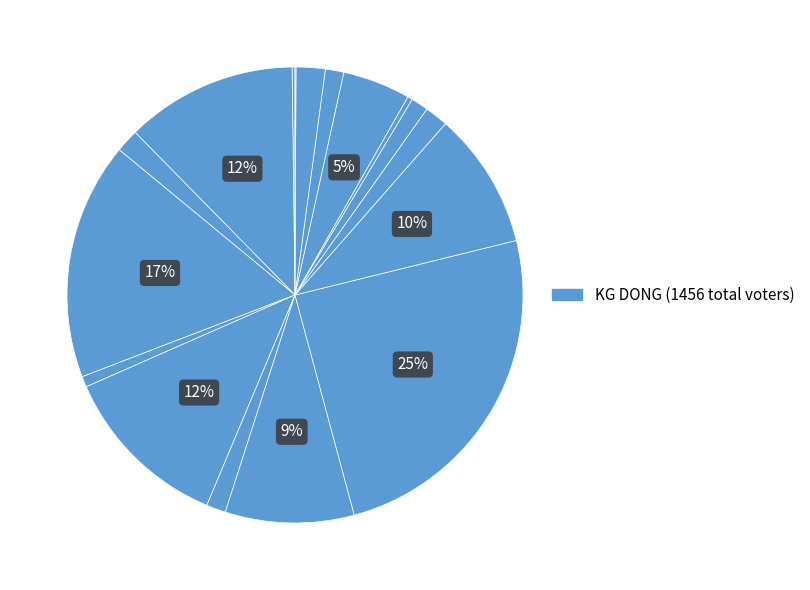

What is the largest slice in the pie chart?

KG DONG